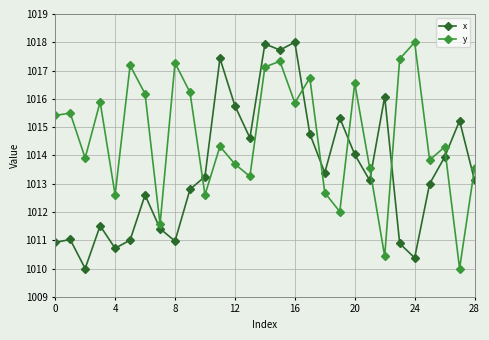

What is the difference between the second highest and second lowest values in the x series?

7.6